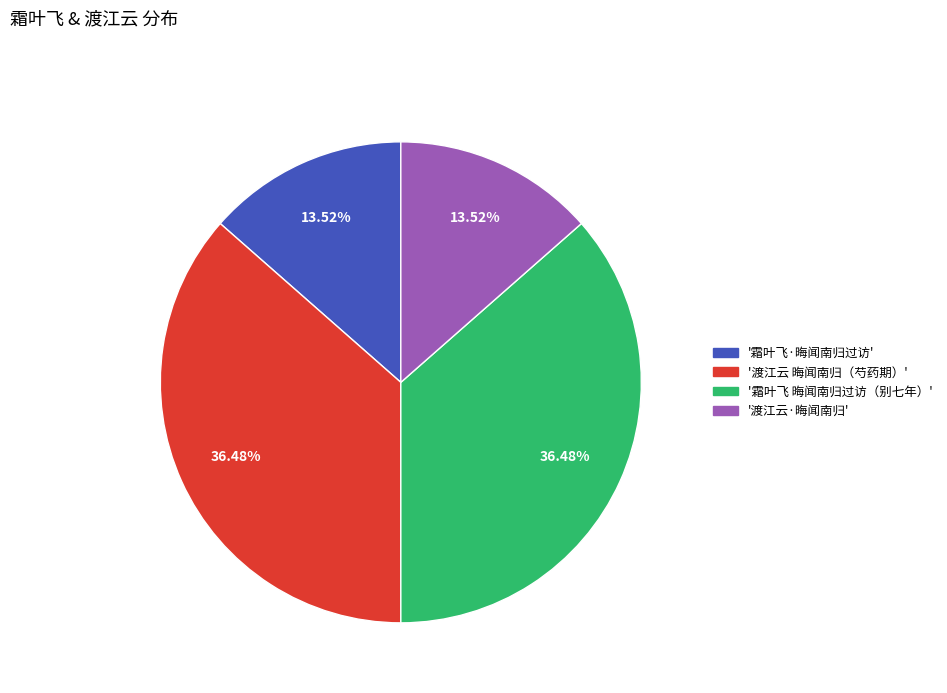

Is there a majority slice in this chart?

No